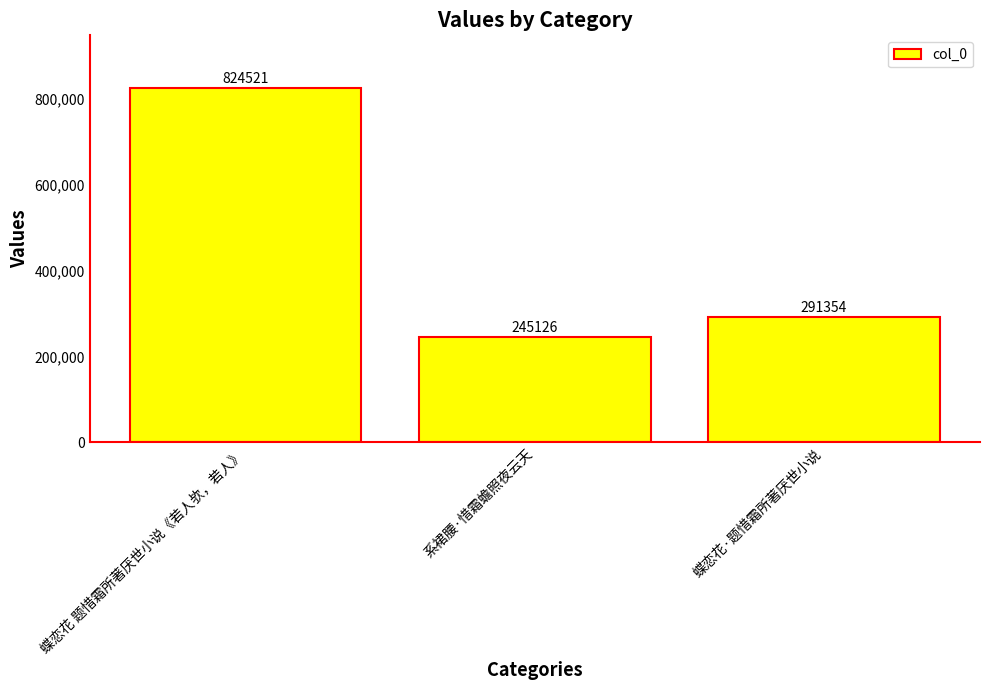

What position from the left is 蝶恋花·题惜霜所著厌世小说?

3